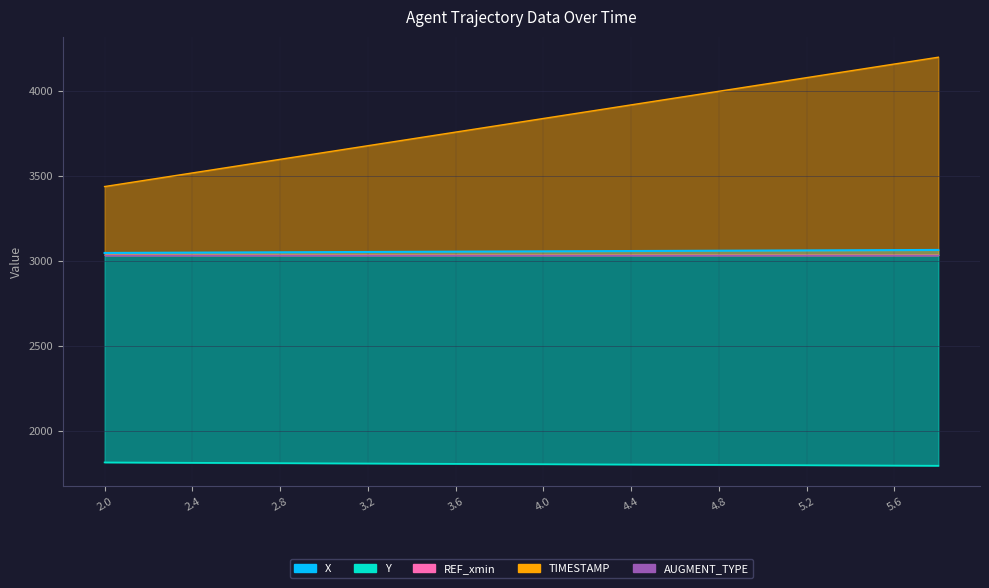

At which label does Y first exceed 1805?

2.0